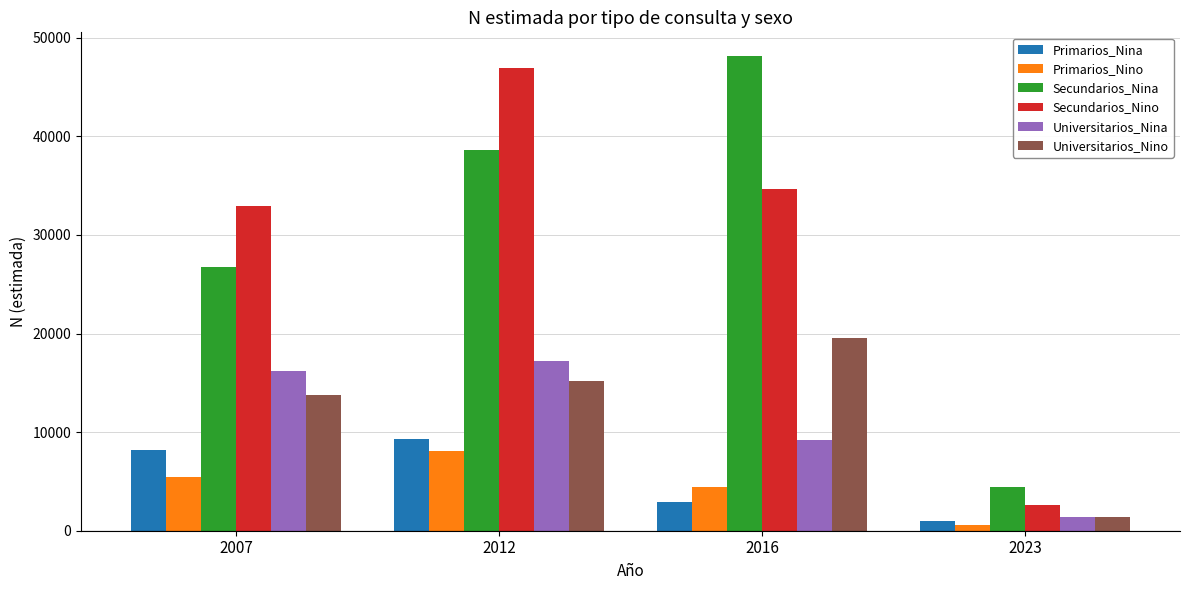

How many data points in Secundarios_Nino are less than 34652?

2